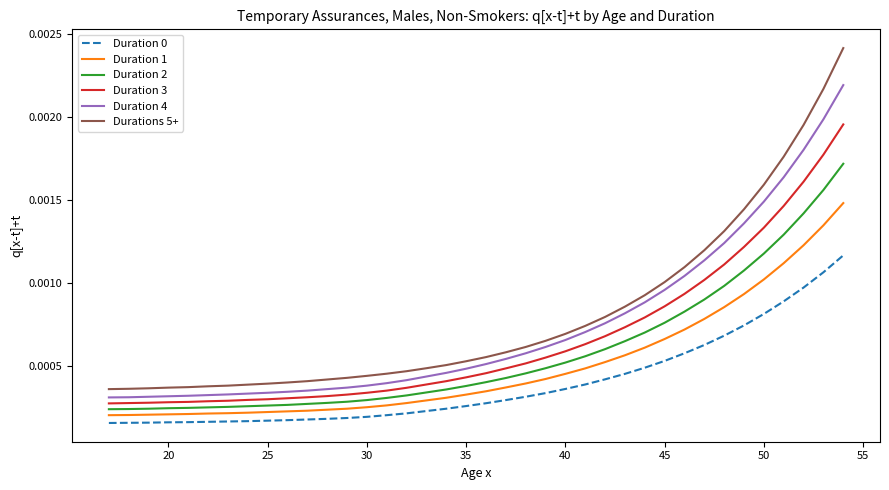

Which series has the widest spread of values?

Durations 5+